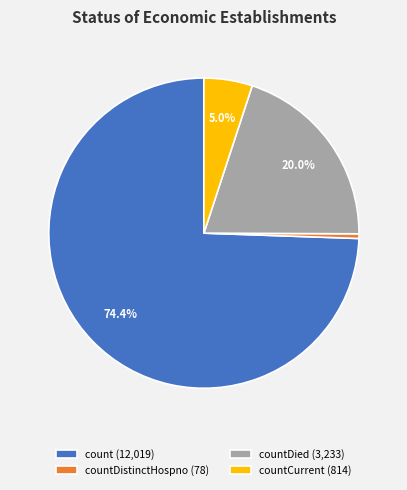

Is there a majority slice in this chart?

Yes